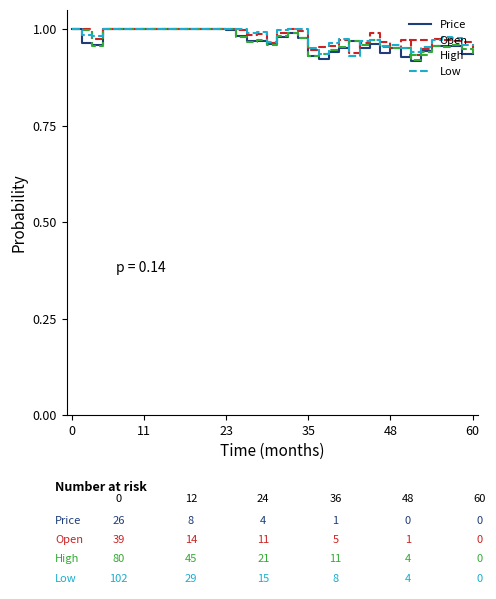

Reading left to right, transcribe all the data shown in this chart.

Price: 1.0	1.0	1.0	1.0	1.0	1.0	1.0	1.0	1.0	1.0	1.0	1.0	1.0	1.0	1.0	1.0	1.0	1.0	1.0	1.0	1.0	1.0	1.0	0.9	0.9	0.9	1.0	1.0	1.0	1.0	0.9	1.0	0.9	0.9	0.9	1.0	1.0	1.0	0.9	0.9
Open: 1.0	1.0	1.0	1.0	1.0	1.0	1.0	1.0	1.0	1.0	1.0	1.0	1.0	1.0	1.0	1.0	1.0	1.0	1.0	1.0	1.0	1.0	1.0	0.9	1.0	1.0	1.0	0.9	1.0	1.0	1.0	1.0	1.0	0.9	0.9	1.0	1.0	1.0	1.0	1.0
High: 1.0	1.0	1.0	1.0	1.0	1.0	1.0	1.0	1.0	1.0	1.0	1.0	1.0	1.0	1.0	1.0	1.0	1.0	1.0	1.0	1.0	1.0	1.0	0.9	0.9	0.9	1.0	1.0	1.0	1.0	1.0	1.0	1.0	0.9	0.9	1.0	1.0	1.0	0.9	0.9
Low: 1.0	1.0	1.0	1.0	1.0	1.0	1.0	1.0	1.0	1.0	1.0	1.0	1.0	1.0	1.0	1.0	1.0	1.0	1.0	1.0	1.0	1.0	1.0	1.0	0.9	1.0	1.0	0.9	1.0	1.0	1.0	1.0	1.0	0.9	1.0	1.0	1.0	1.0	1.0	1.0